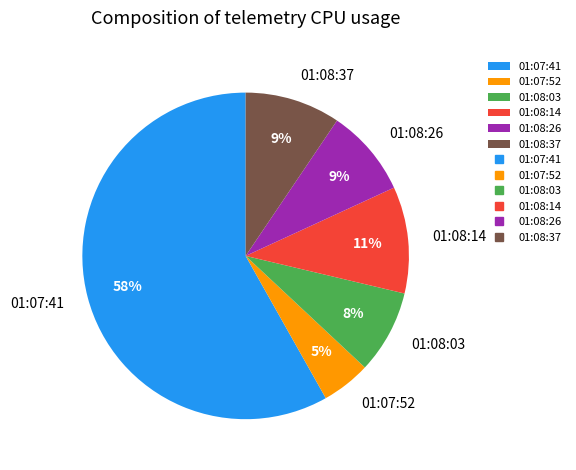

Do 01:08:37 and 01:08:03 together represent more than half of the pie?

No